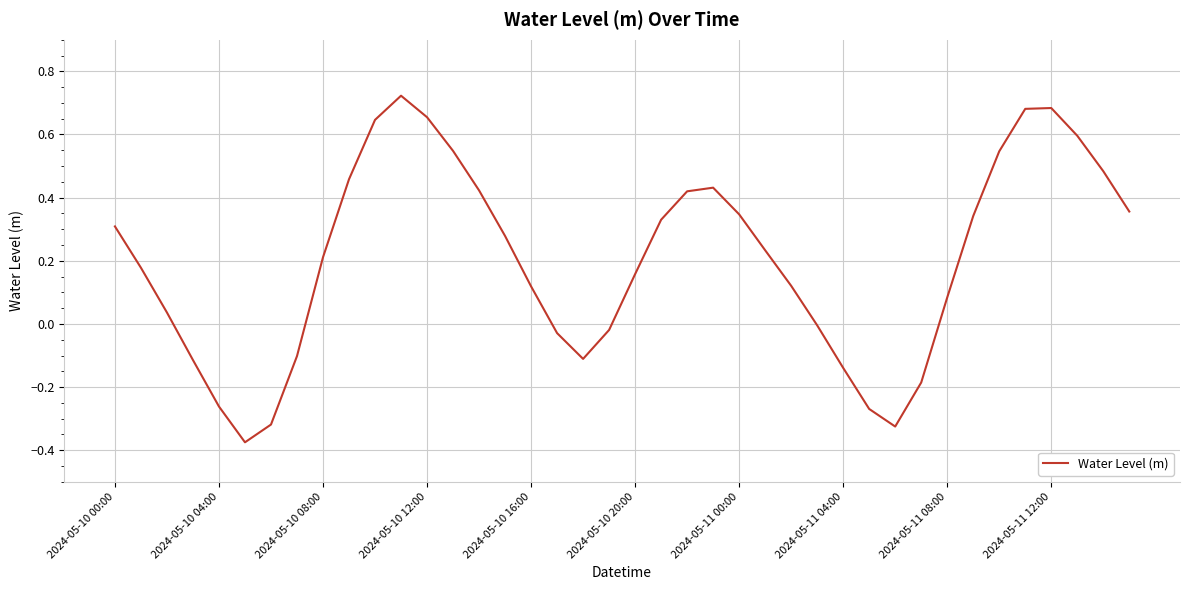

What is the difference between the maximum and minimum values?

1.1